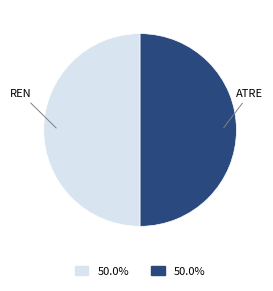

What is the ratio of the value at REN to the value at ATRE?

1.0